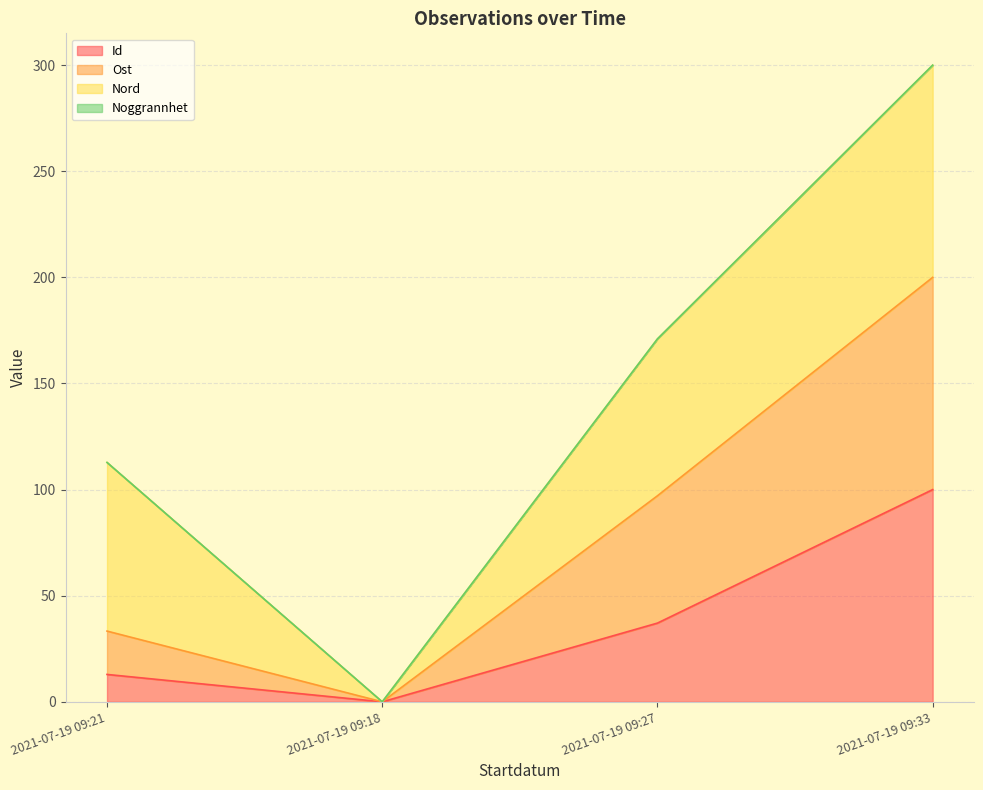

The Id series shows 60.6 at 2021-07-19 09:18. True or false?

False